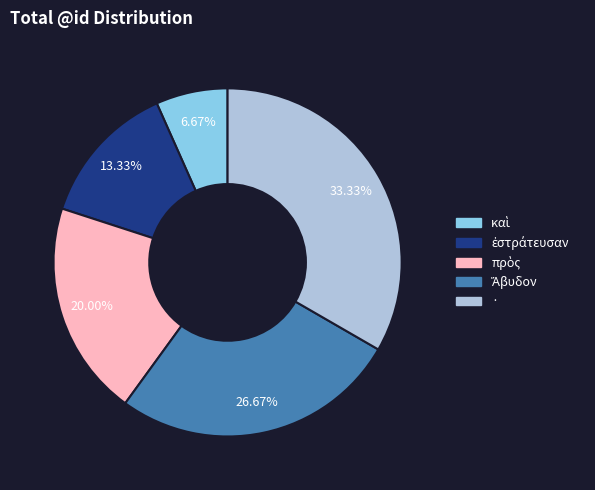

Is there any slice that represents more than half of the pie?

No